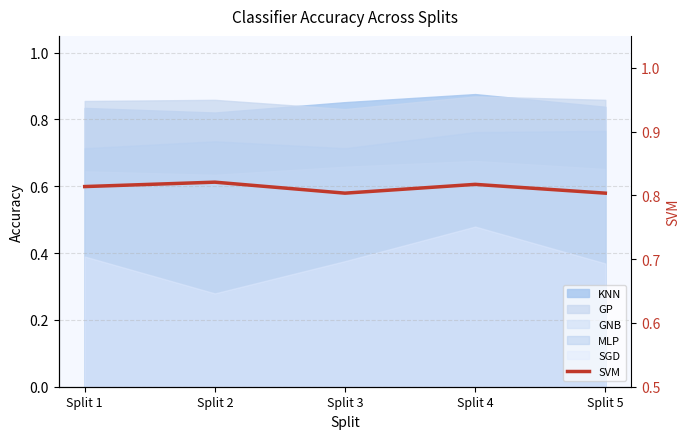

Count the values in the range 0 to 1.

5